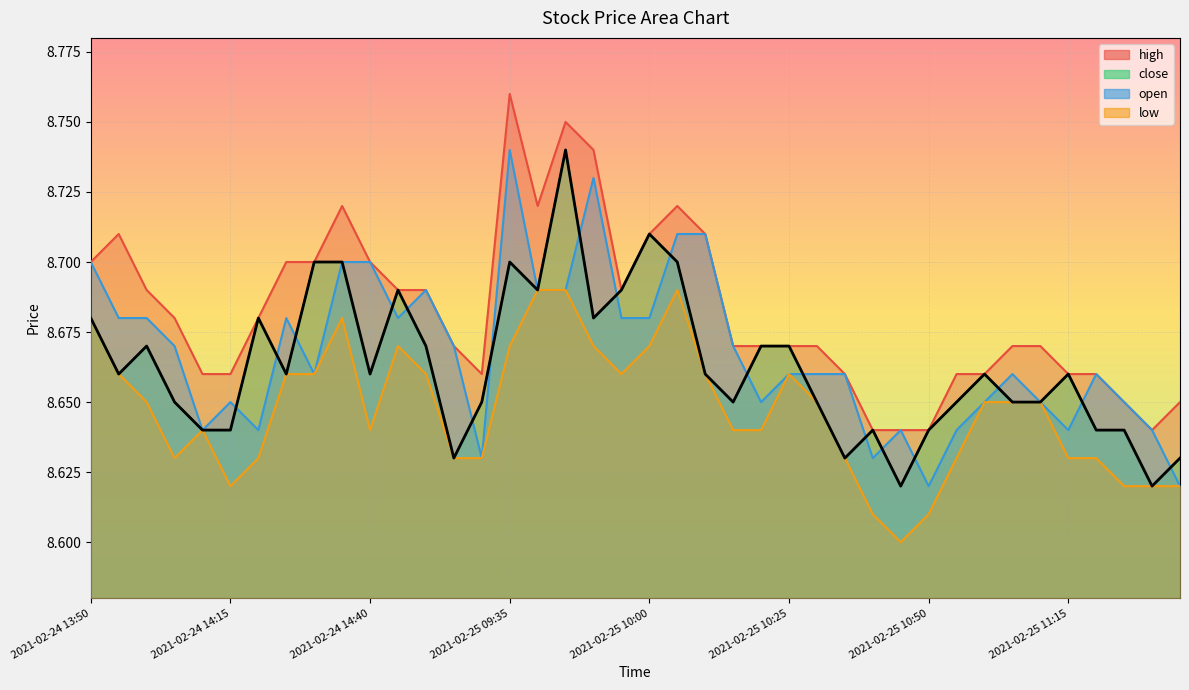

What is the value of the high point at the 24th from the left?

8.7